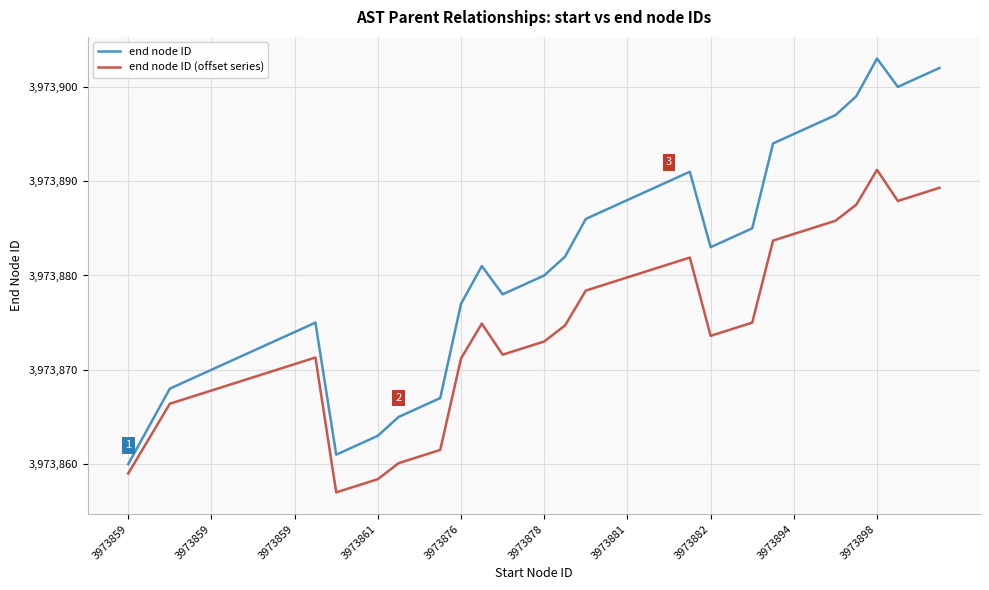

Which series has the widest spread of values?

end node ID